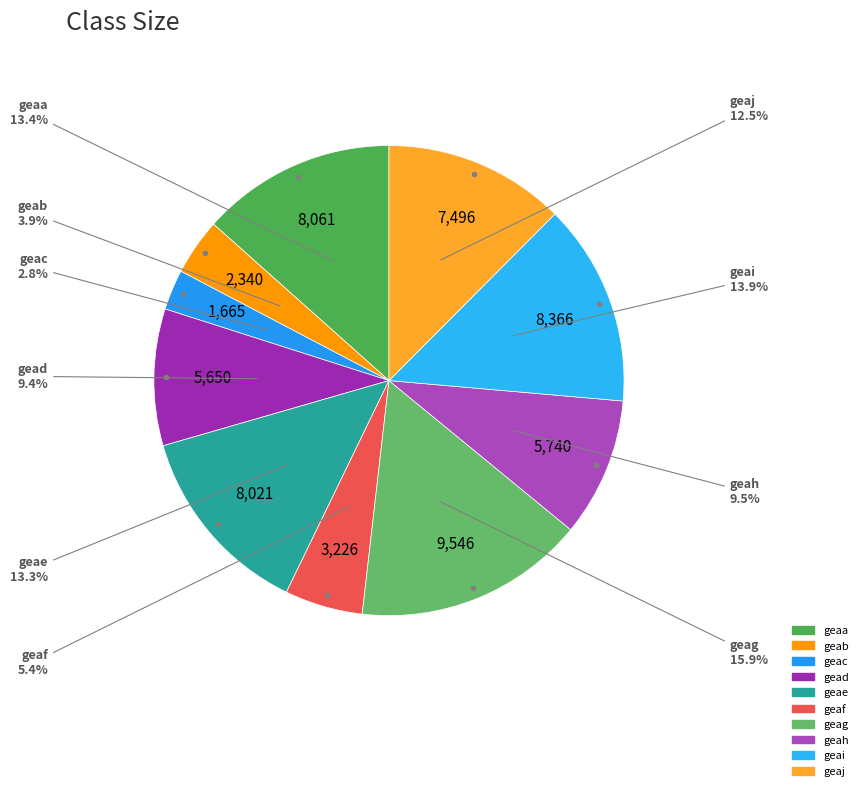

To the nearest percent, what is the difference between the largest and smallest slice percentages?

13%